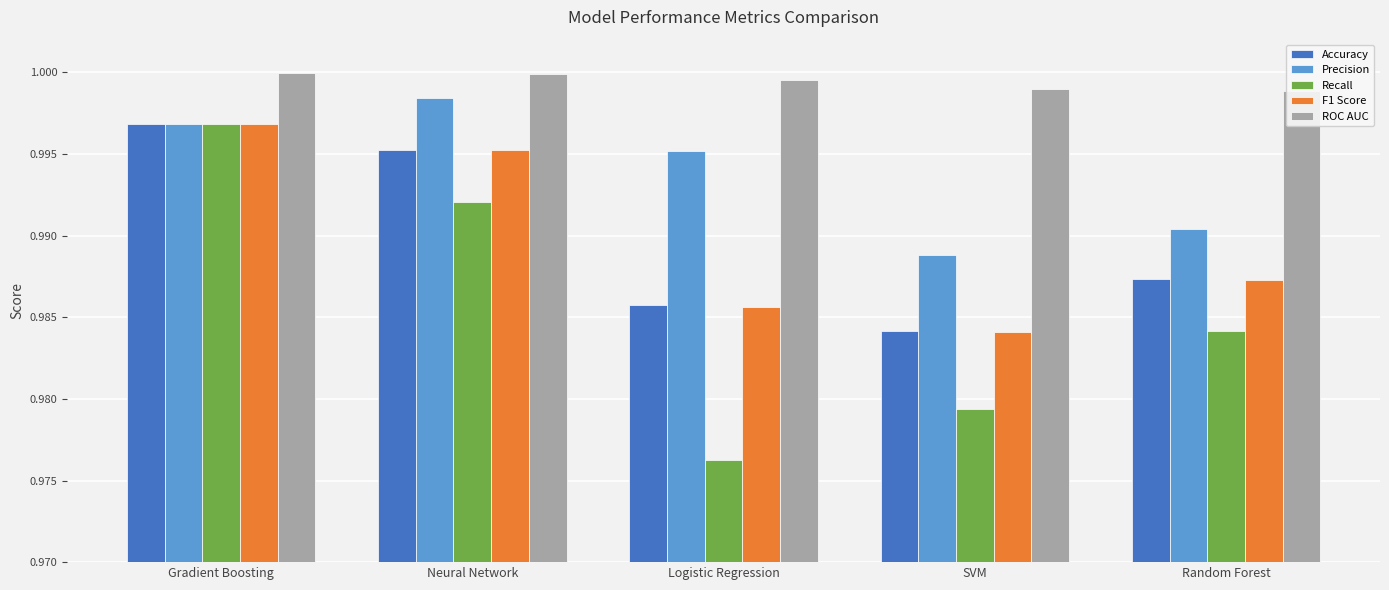

Between Random Forest and Gradient Boosting, which is larger?

Gradient Boosting